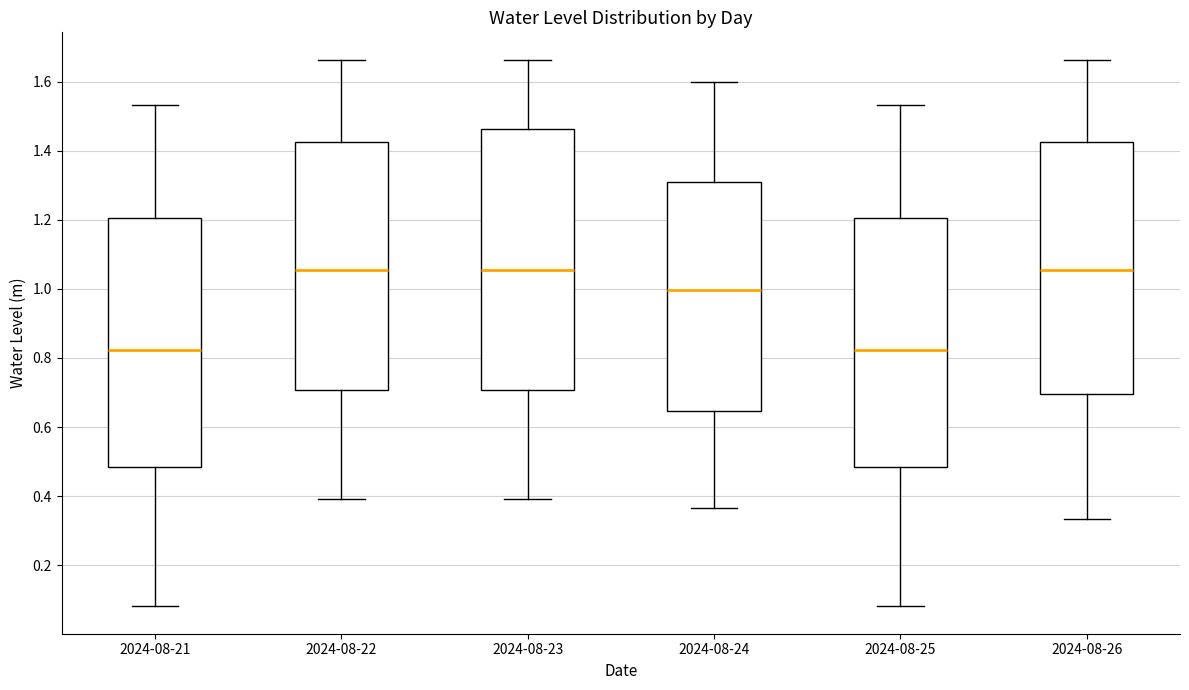

Reading left to right, transcribe this box plot: for each box, give where its median line is, the range the box spans, and where its two whiskers end, as read against the y-axis. The values are not printed on the chart, so give them approximately, as read against the axis.

2024-08-21: median 0.82, box 0.48 to 1.20, whiskers 0.08 to 1.54
2024-08-22: median 1.06, box 0.70 to 1.42, whiskers 0.40 to 1.66
2024-08-23: median 1.06, box 0.70 to 1.46, whiskers 0.40 to 1.66
2024-08-24: median 1.00, box 0.64 to 1.30, whiskers 0.36 to 1.60
2024-08-25: median 0.82, box 0.48 to 1.20, whiskers 0.08 to 1.54
2024-08-26: median 1.06, box 0.70 to 1.42, whiskers 0.34 to 1.66